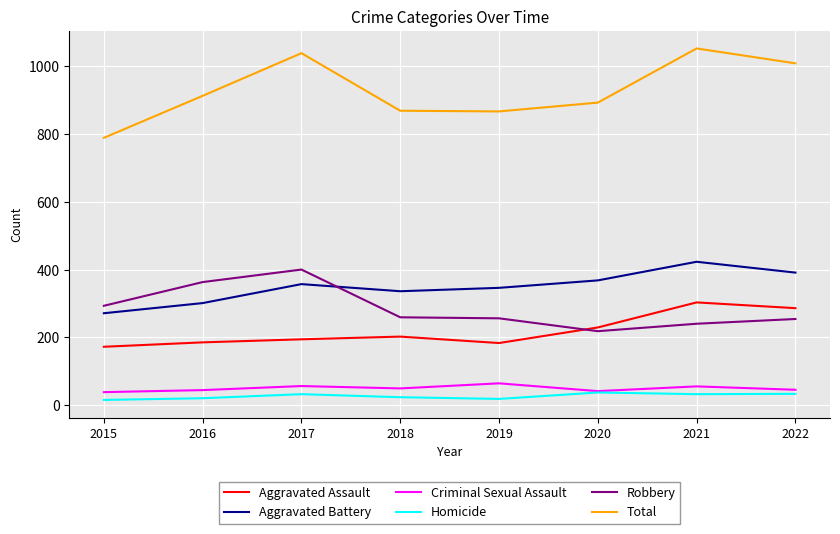

Read the Total value at 2017.

1039